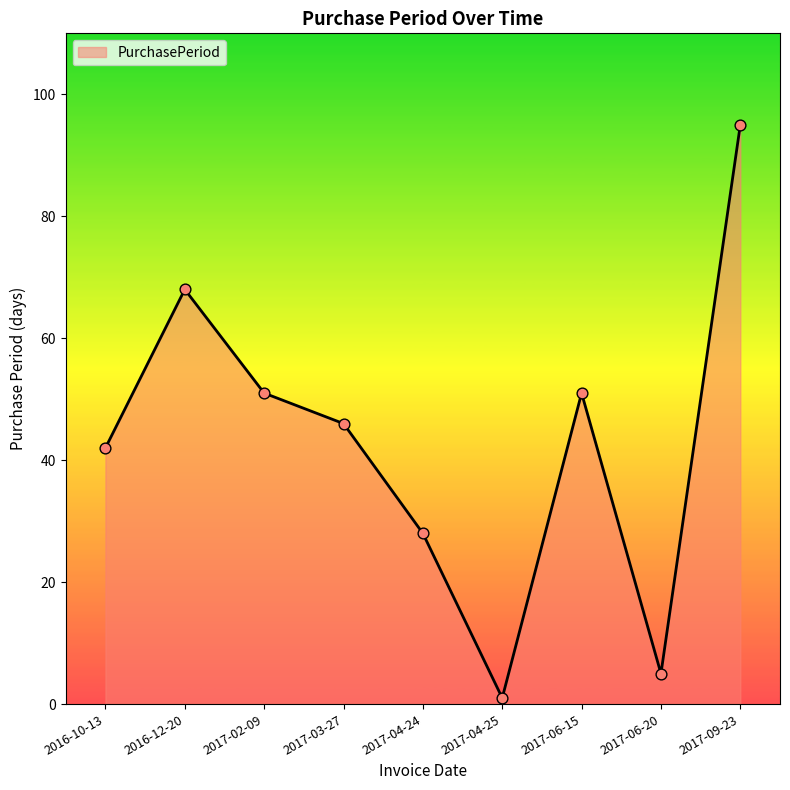

What is the change in value from 2016-12-20 to 2017-06-15?

-17